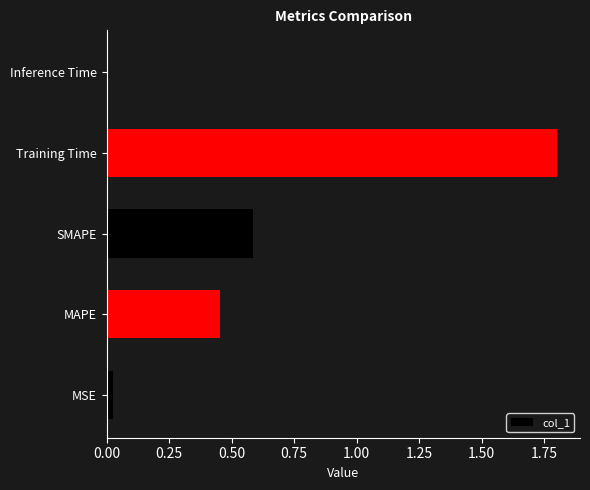

What is the sum of all values?

2.9